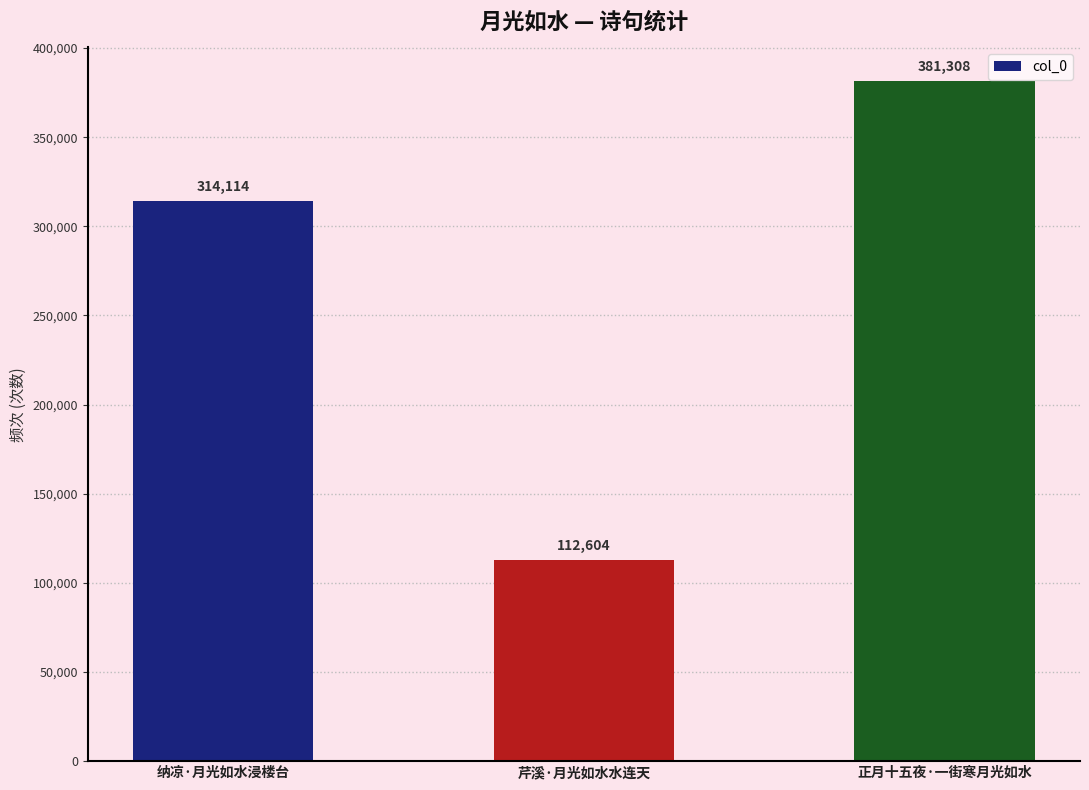

Reading right to left, what are all the values shown in this chart?

381308	112604	314114